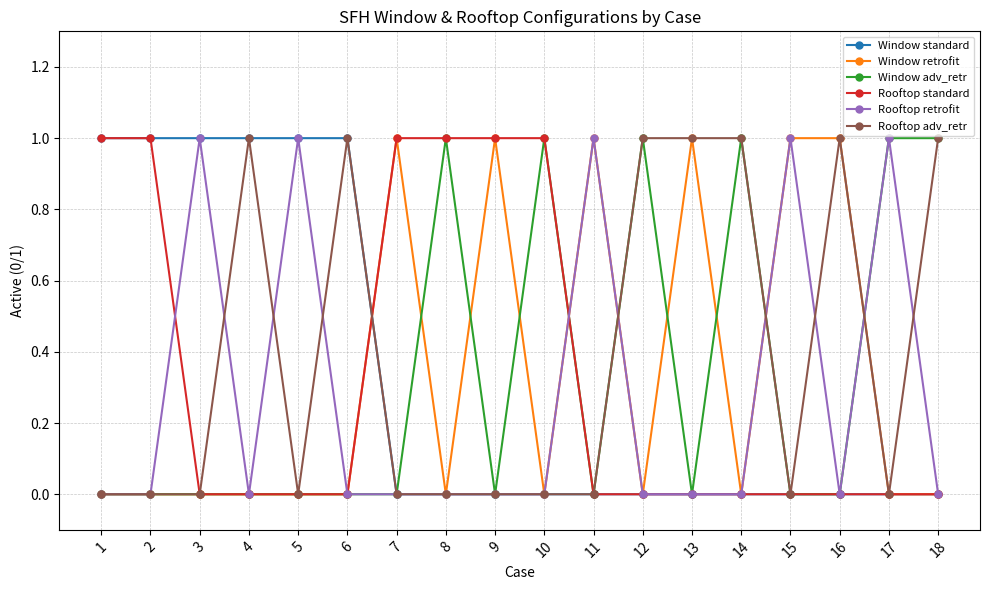

What value does the Rooftop adv_retr series have at 18?

1